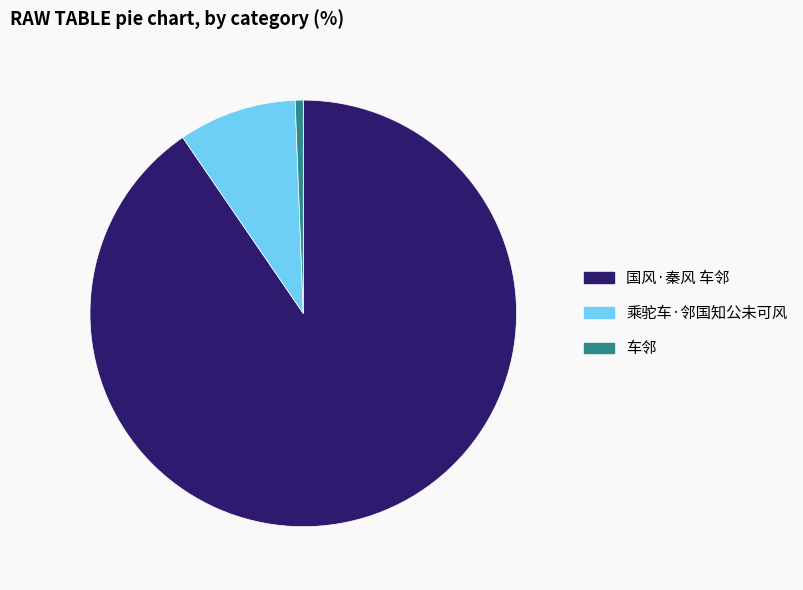

Combined, do 乘驼车·邻国知公未可风 and 国风·秦风 车邻 account for over 50%?

Yes